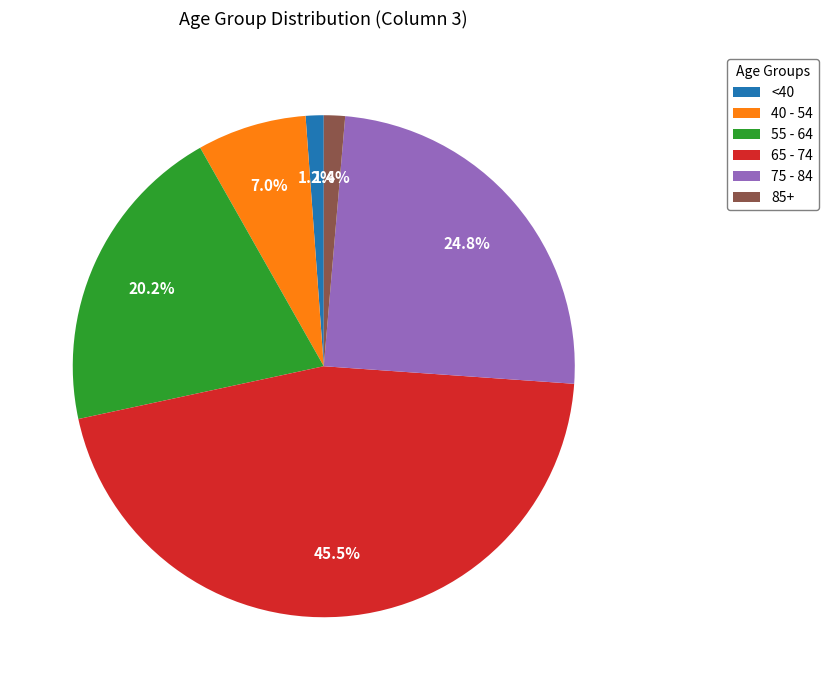

How many slices are in this pie chart?

6